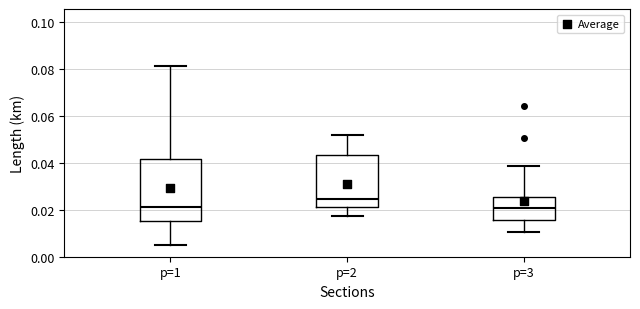

Comparing the boxes themselves (not the whiskers), which one is the tallest?

p=1